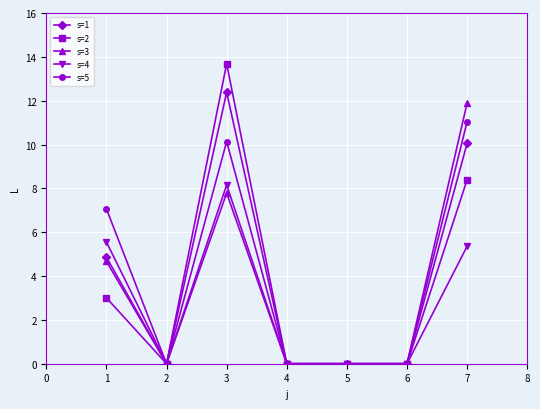

Which category has the highest value in the s=1 series?

3